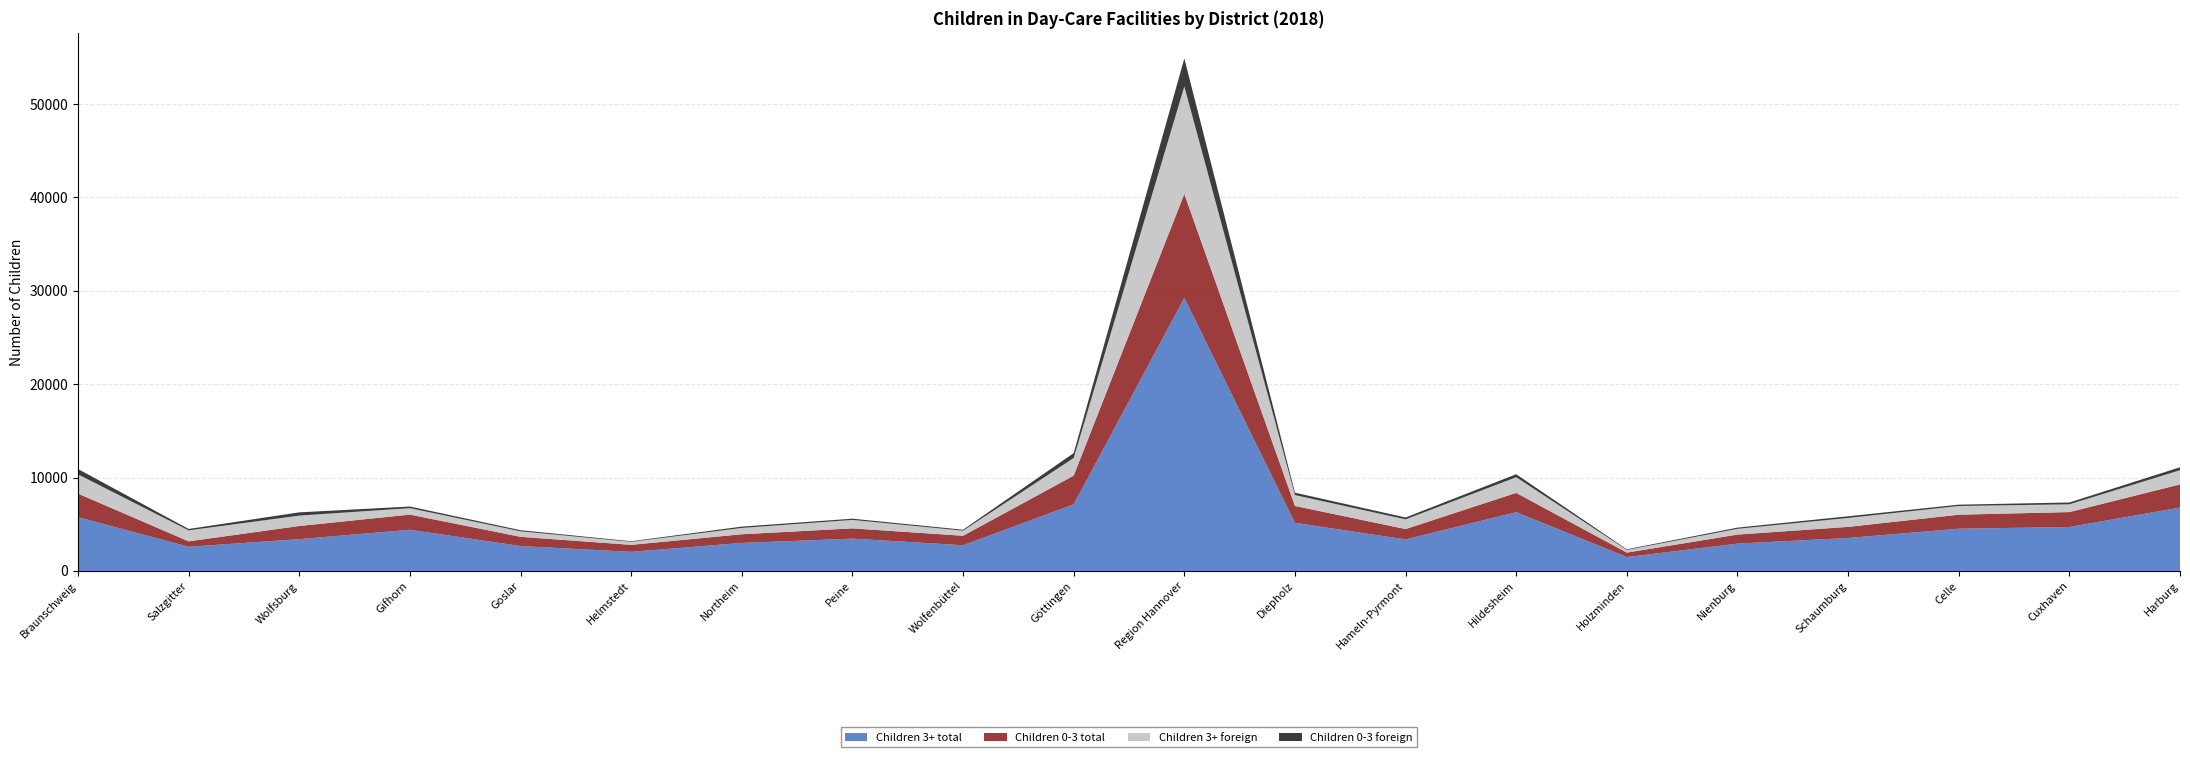

Reading left to right, extract all data points from this chart.

Children 3+ total: Braunschweig=5760	Salzgitter=2593	Wolfsburg=3405	Gifhorn=4413	Goslar=2670	Helmstedt=2049	Northeim=3002	Peine=3462	Wolfenbüttel=2755	Göttingen=7138	Region Hannover=29241	Diepholz=5155	Hameln-Pyrmont=3376	Hildesheim=6296	Holzminden=1493	Nienburg=2930	Schaumburg=3532	Celle=4526	Cuxhaven=4708	Harburg=6789
Children 0-3 total: Braunschweig=2522	Salzgitter=579	Wolfsburg=1410	Gifhorn=1622	Goslar=986	Helmstedt=748	Northeim=928	Peine=1100	Wolfenbüttel=1014	Göttingen=3070	Region Hannover=11129	Diepholz=1807	Hameln-Pyrmont=1110	Hildesheim=2065	Holzminden=474	Nienburg=966	Schaumburg=1189	Celle=1498	Cuxhaven=1597	Harburg=2480
Children 3+ foreign: Braunschweig=2062	Salzgitter=1176	Wolfsburg=1112	Gifhorn=693	Goslar=590	Helmstedt=322	Northeim=677	Peine=905	Wolfenbüttel=546	Göttingen=1889	Region Hannover=11513	Diepholz=1164	Hameln-Pyrmont=1040	Hildesheim=1677	Holzminden=284	Nienburg=618	Schaumburg=957	Celle=934	Cuxhaven=833	Harburg=1521
Children 0-3 foreign: Braunschweig=570	Salzgitter=149	Wolfsburg=349	Gifhorn=171	Goslar=119	Helmstedt=63	Northeim=141	Peine=131	Wolfenbüttel=102	Göttingen=523	Region Hannover=2992	Diepholz=256	Hameln-Pyrmont=200	Hildesheim=318	Holzminden=70	Nienburg=127	Schaumburg=178	Celle=142	Cuxhaven=193	Harburg=312